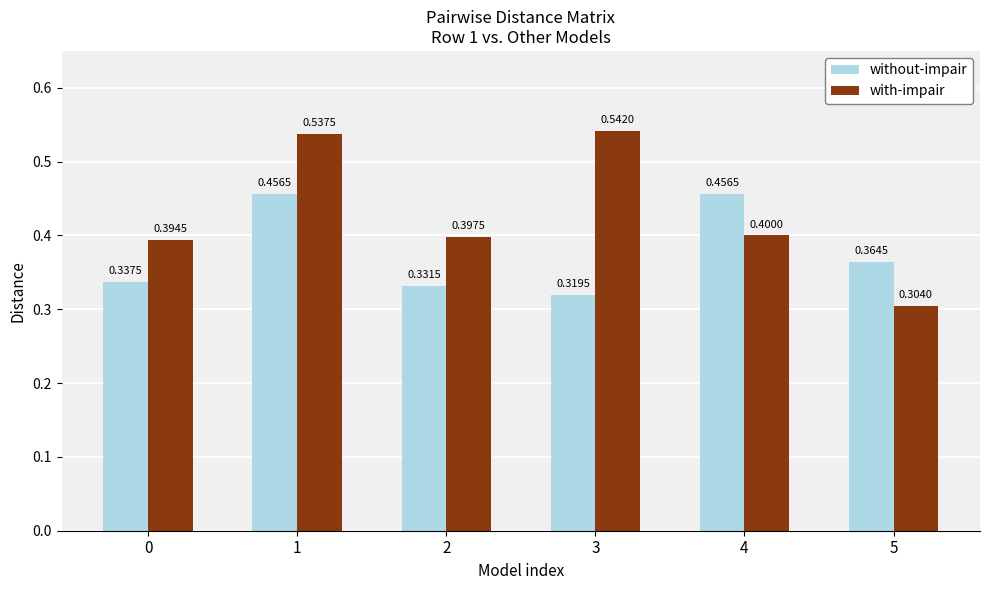

How many bars are there in each group?

2